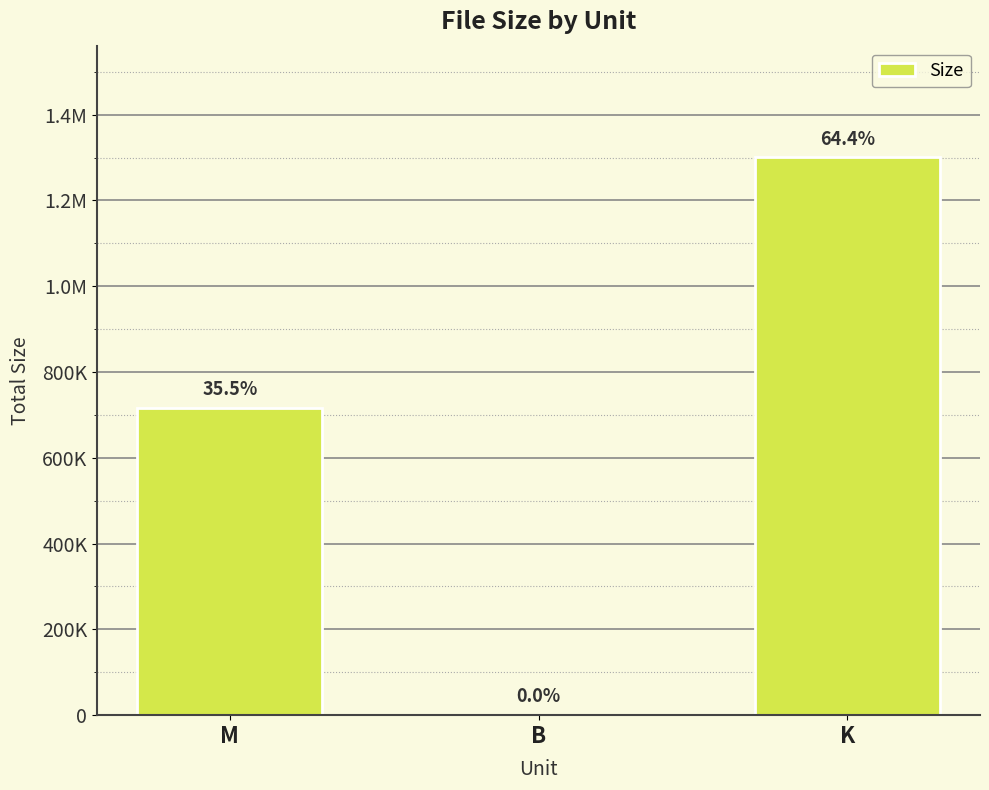

Are the bars horizontal?

No